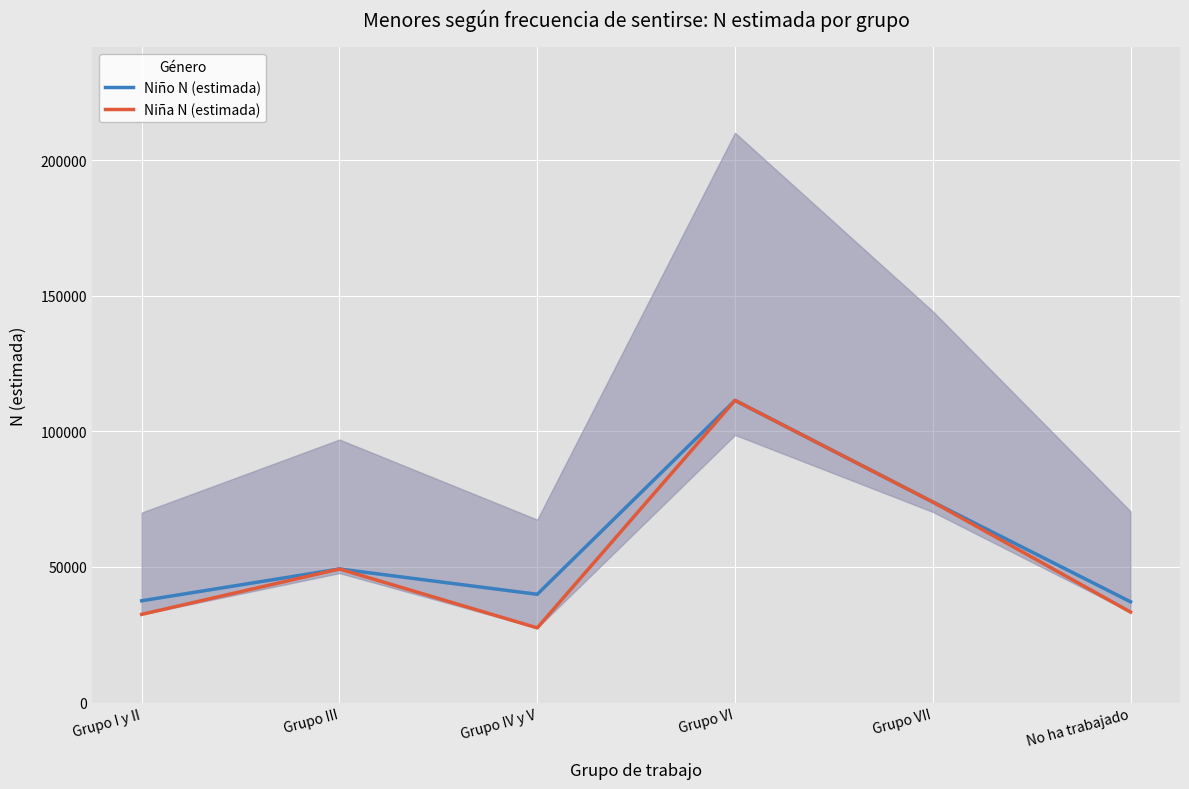

What is the maximum value shown in the chart?

111419